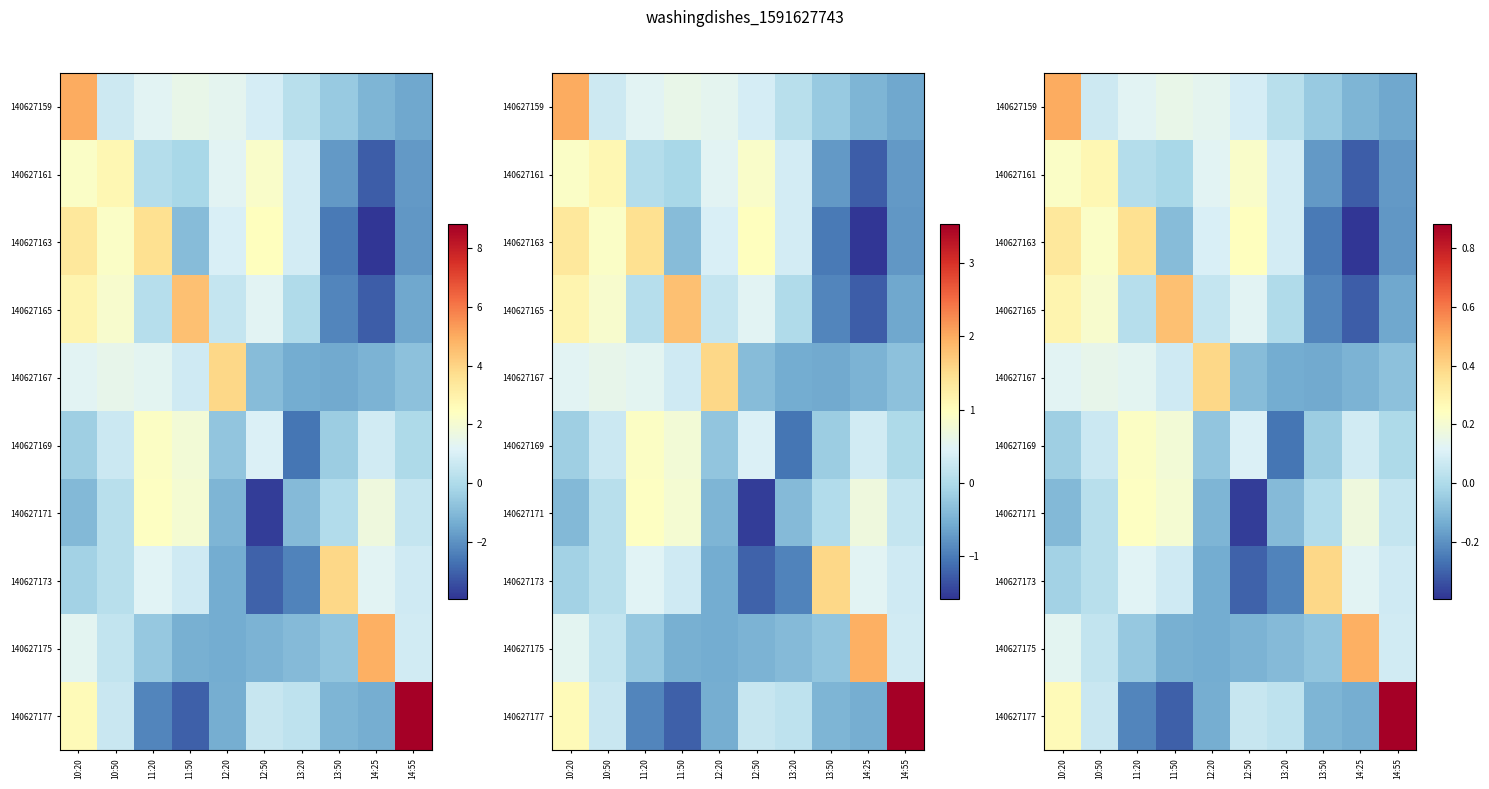

How many series are shown in this chart?

10